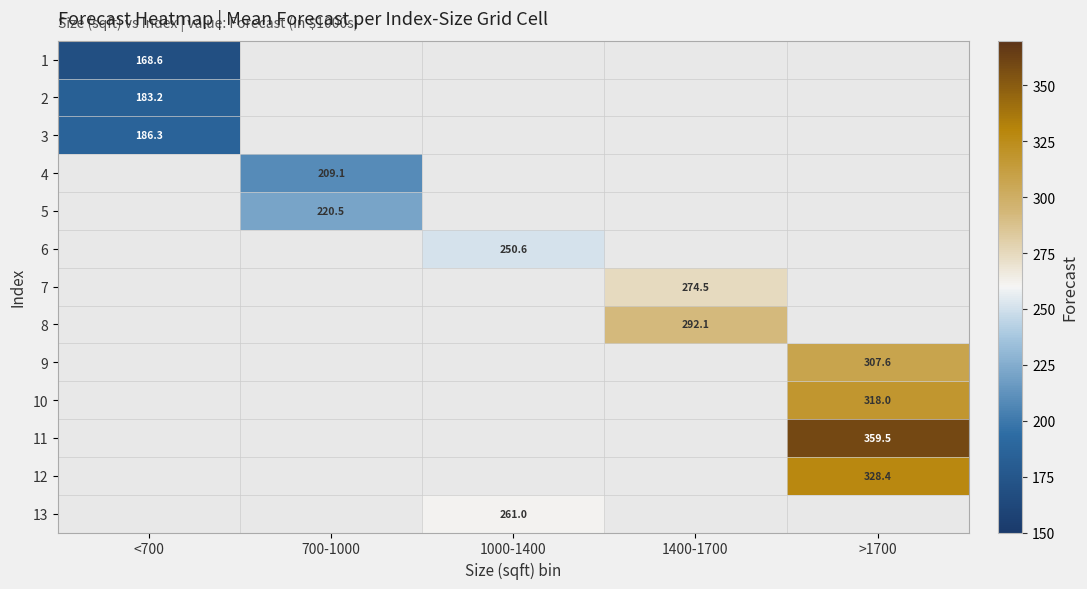

Count the number of data series in this chart.

13